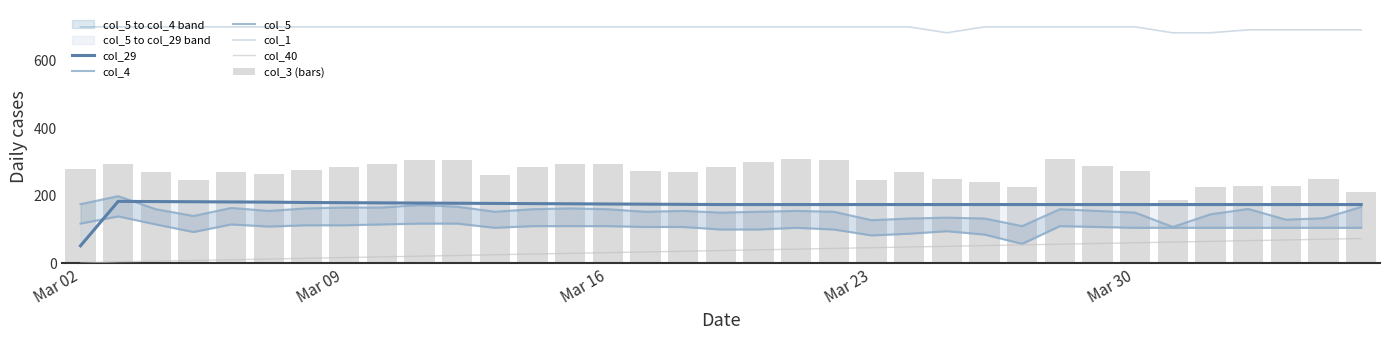

How many data points in col_1 are less than 700?

7